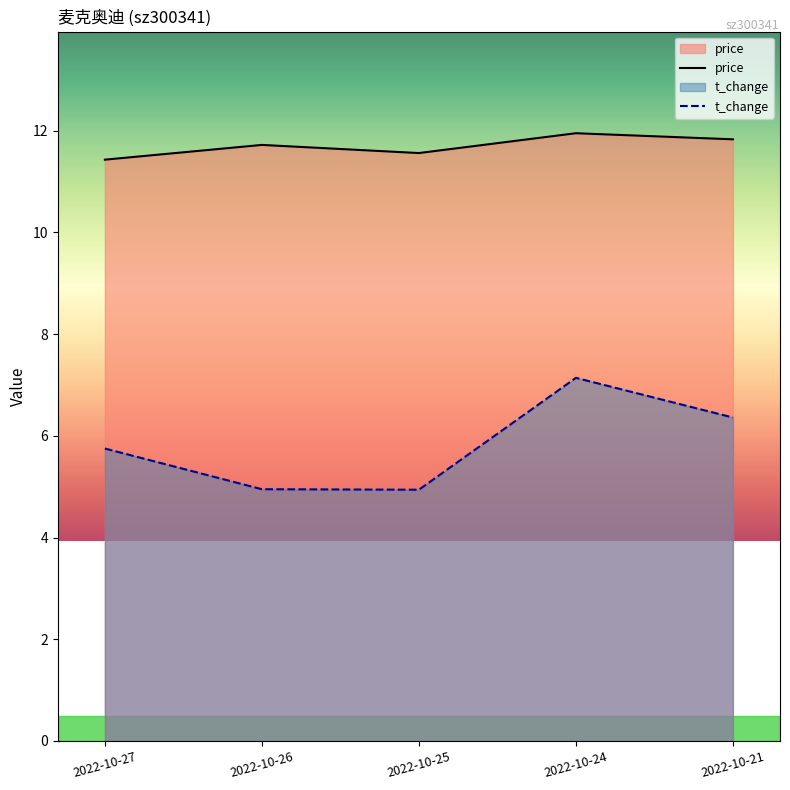

True or false: price and t_change cross at least once.

False